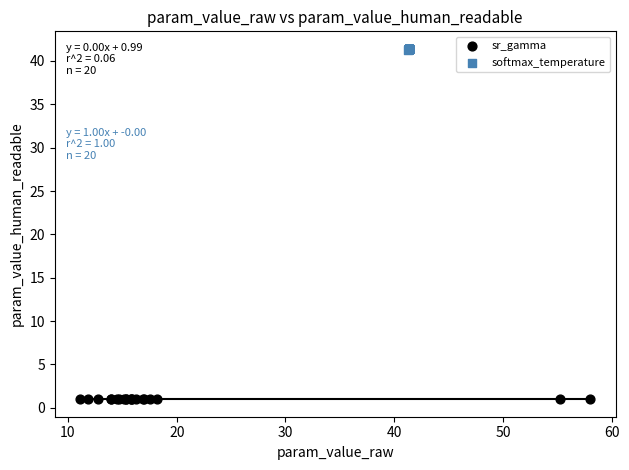

Which series reaches the maximum Y coordinate?

softmax_temperature